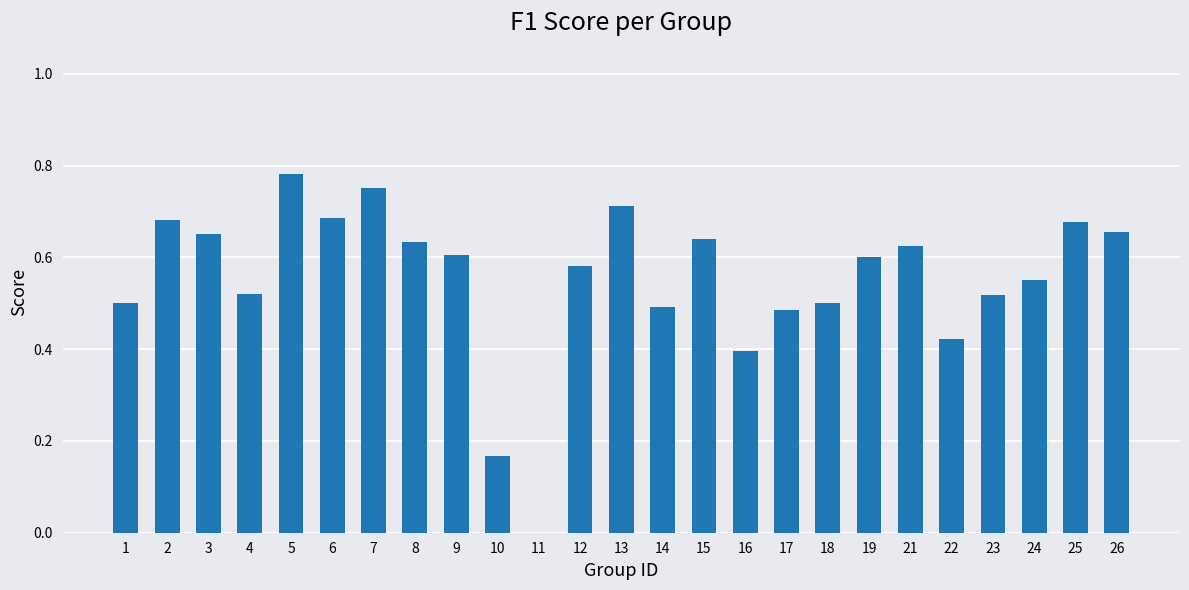

The chart shows a value of 0.4 at 22. True or false?

True